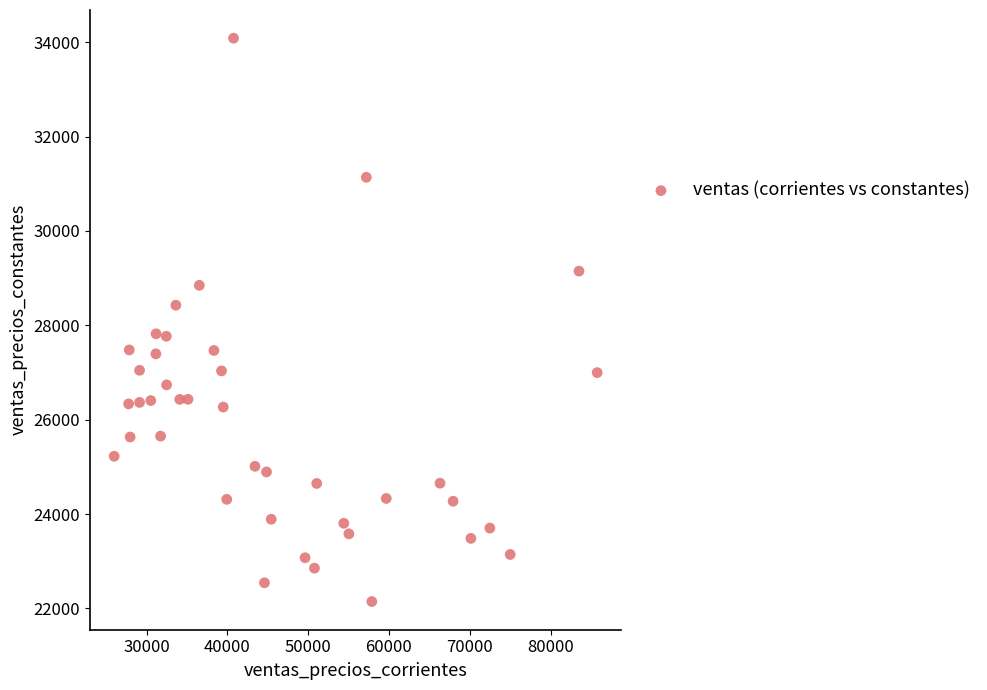

What is the range of Y values (max minus min)?

11939.9